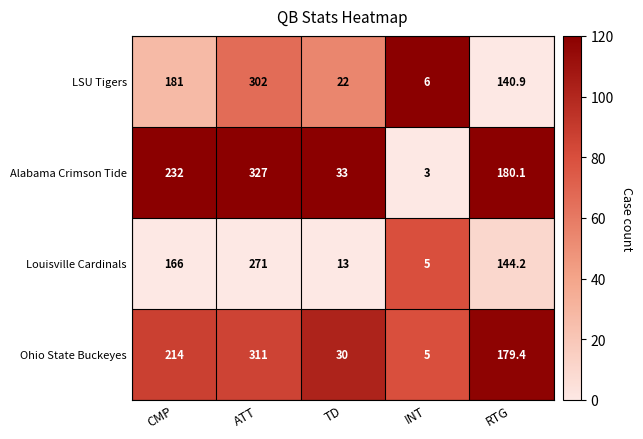

What is the total value across all series at RTG?

644.6